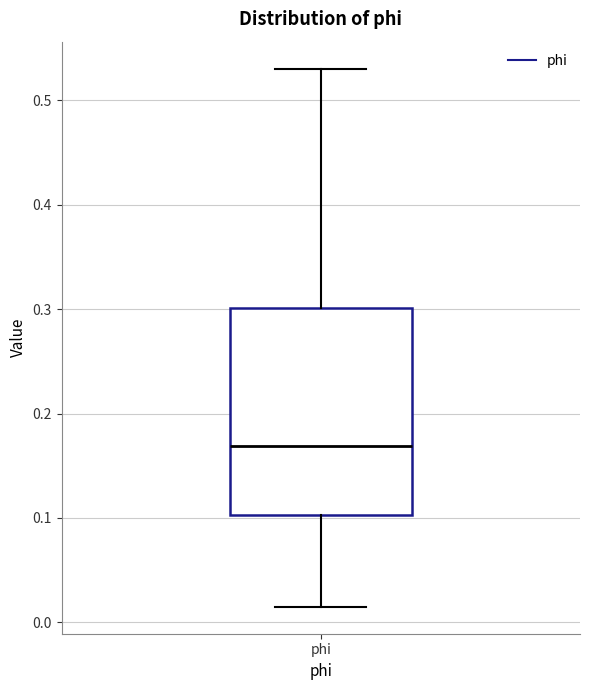

Transcribe this box plot: give where the median line is, the range the box spans, and where the two whiskers end, as read against the y-axis. The values are not printed on the chart, so give them approximately, as read against the axis.

median 0.17, box 0.10 to 0.30, whiskers 0.01 to 0.53